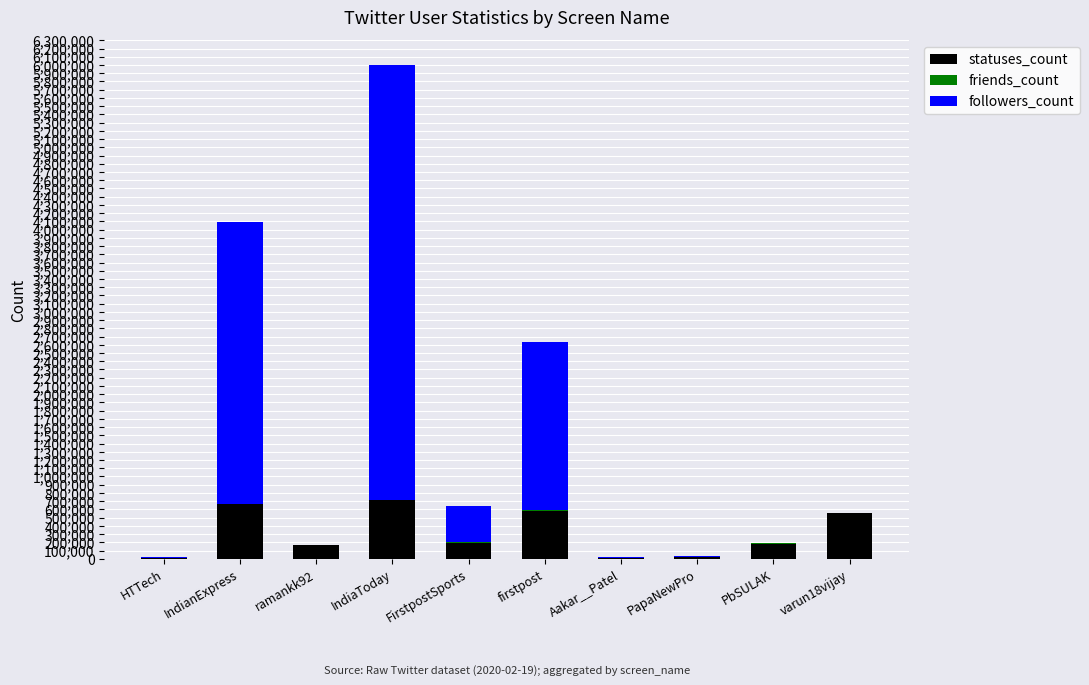

How many categories are shown in the chart?

10